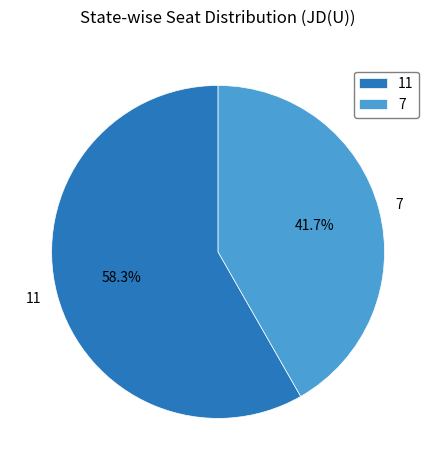

Count the number of slices in the pie.

2